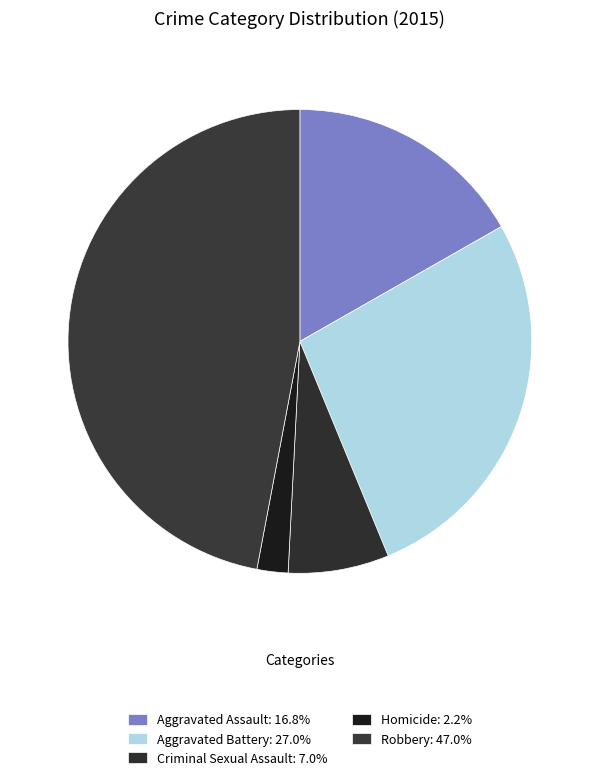

How many slices are in this pie chart?

5